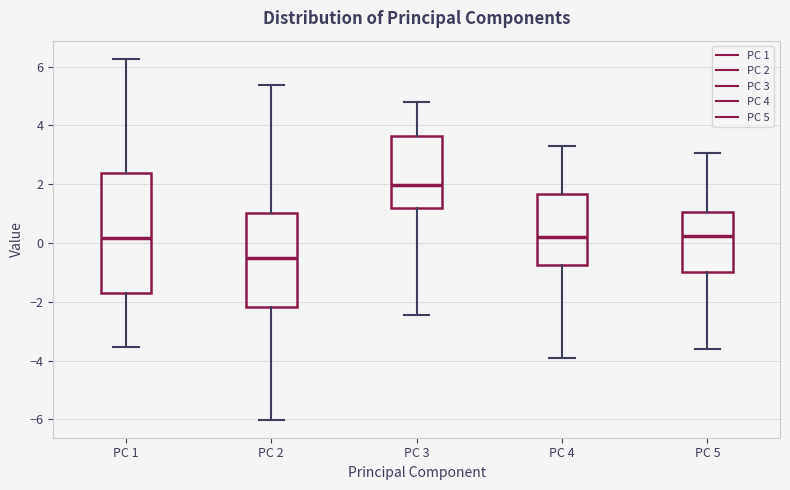

Reading left to right, read every box against the y-axis: the position of its median line, the range the box covers, and the ends of its whiskers. The values are not printed on the chart, so give them approximately, as read against the axis.

PC 1: median 0.2, box -1.6 to 2.4, whiskers -3.6 to 6.2
PC 2: median -0.4, box -2.2 to 1.0, whiskers -6.0 to 5.4
PC 3: median 2.0, box 1.2 to 3.6, whiskers -2.4 to 4.8
PC 4: median 0.2, box -0.8 to 1.6, whiskers -4.0 to 3.2
PC 5: median 0.2, box -1.0 to 1.0, whiskers -3.6 to 3.0